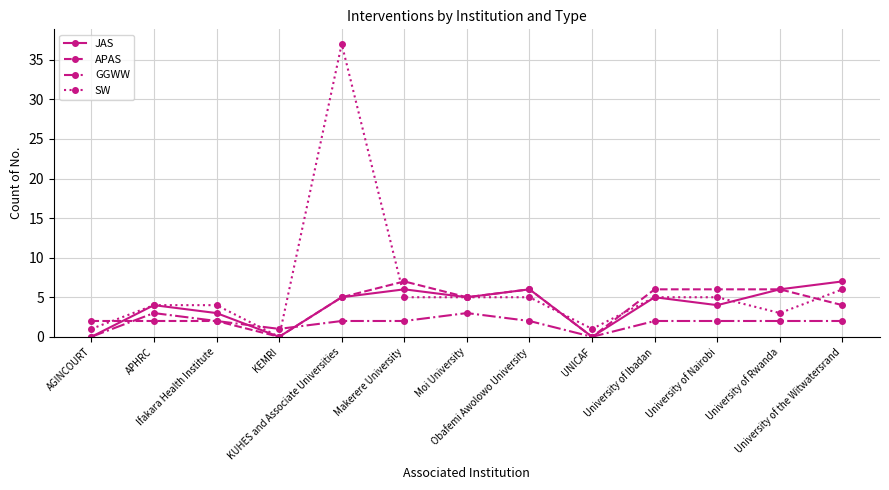

Which series has the largest range (max minus min)?

SW